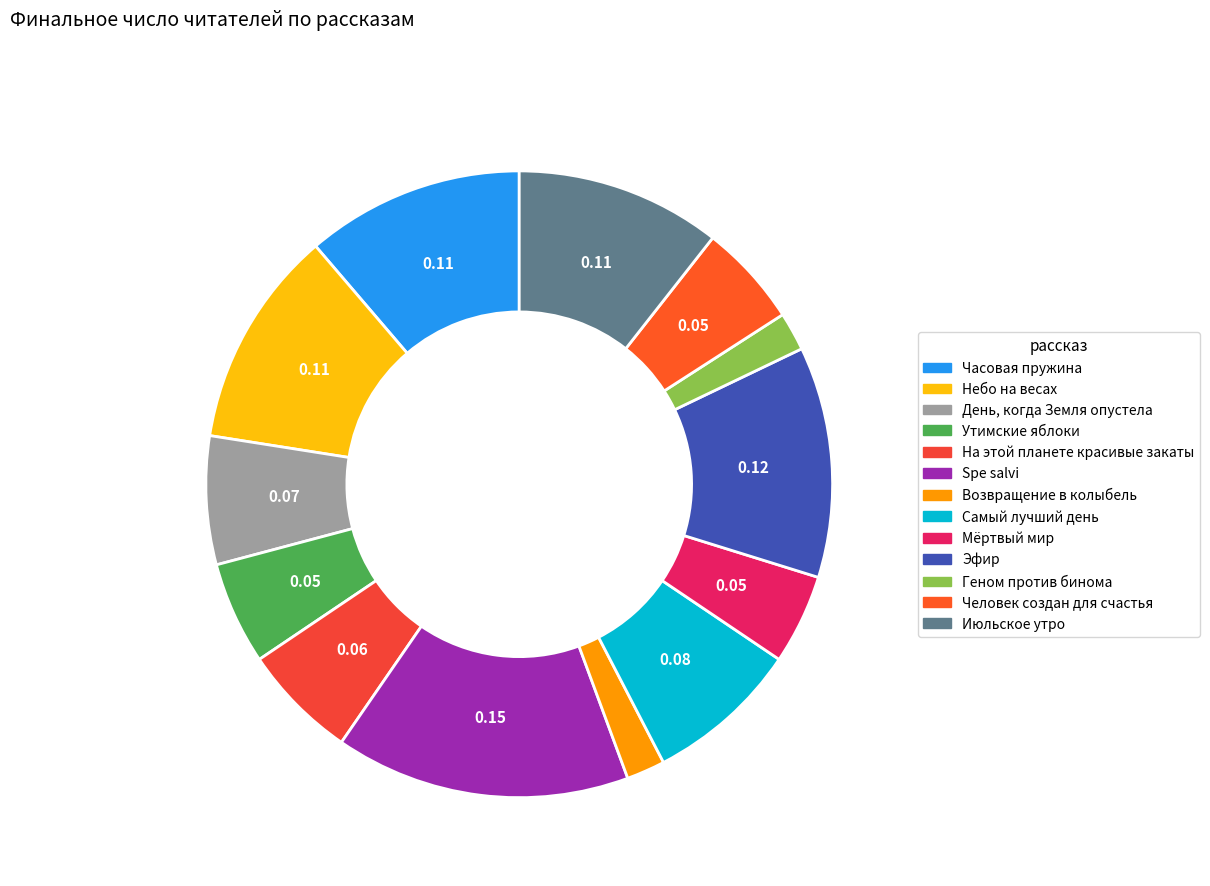

How many slices are in this pie chart?

13